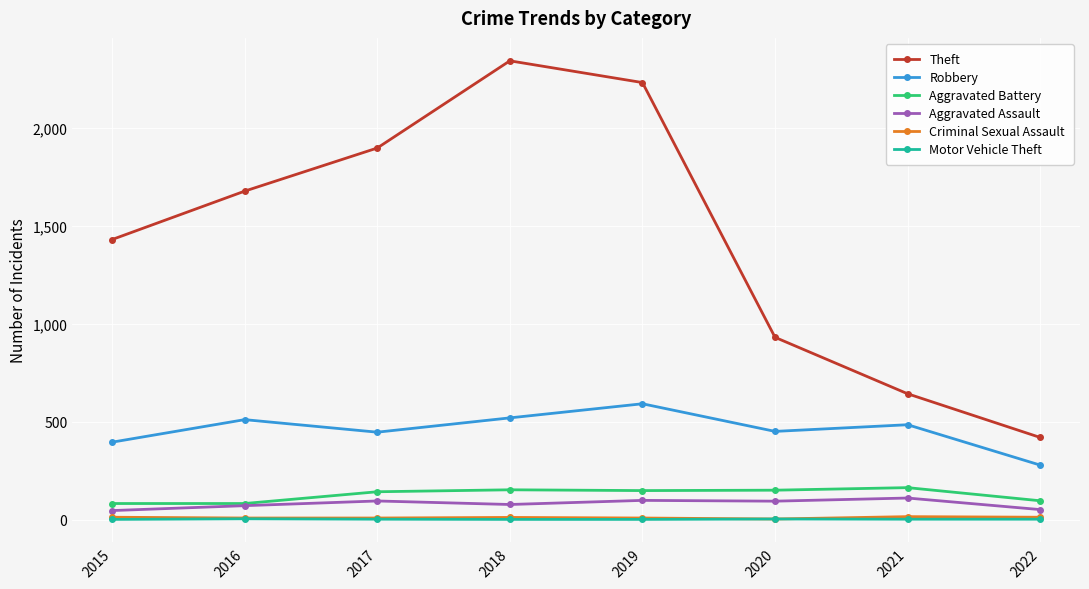

What is the greatest value displayed?

2341